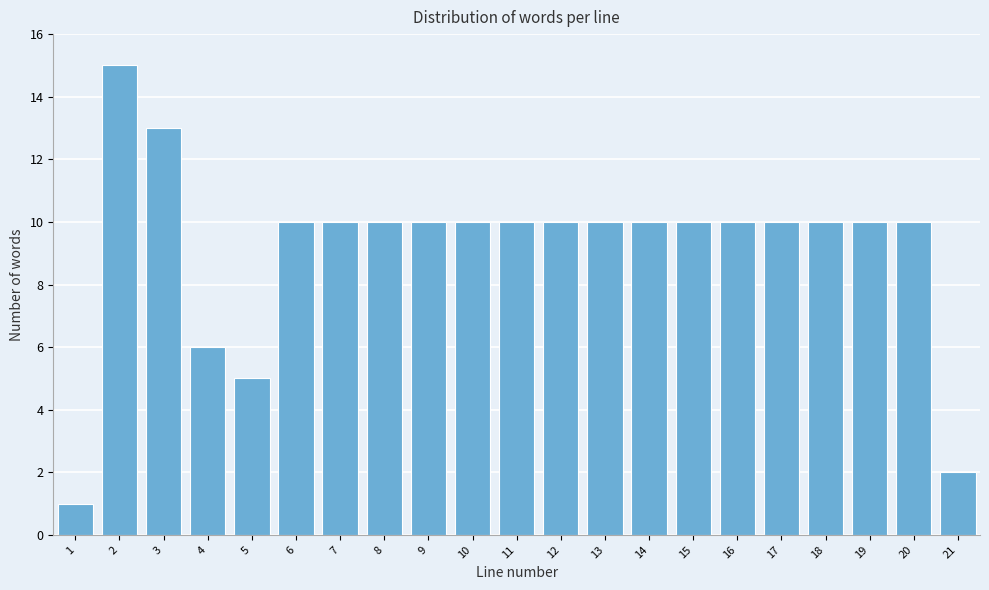

Reading left to right, what are all the values shown in this chart?

1=1	2=15	3=13	4=6	5=5	6=10	7=10	8=10	9=10	10=10	11=10	12=10	13=10	14=10	15=10	16=10	17=10	18=10	19=10	20=10	21=2